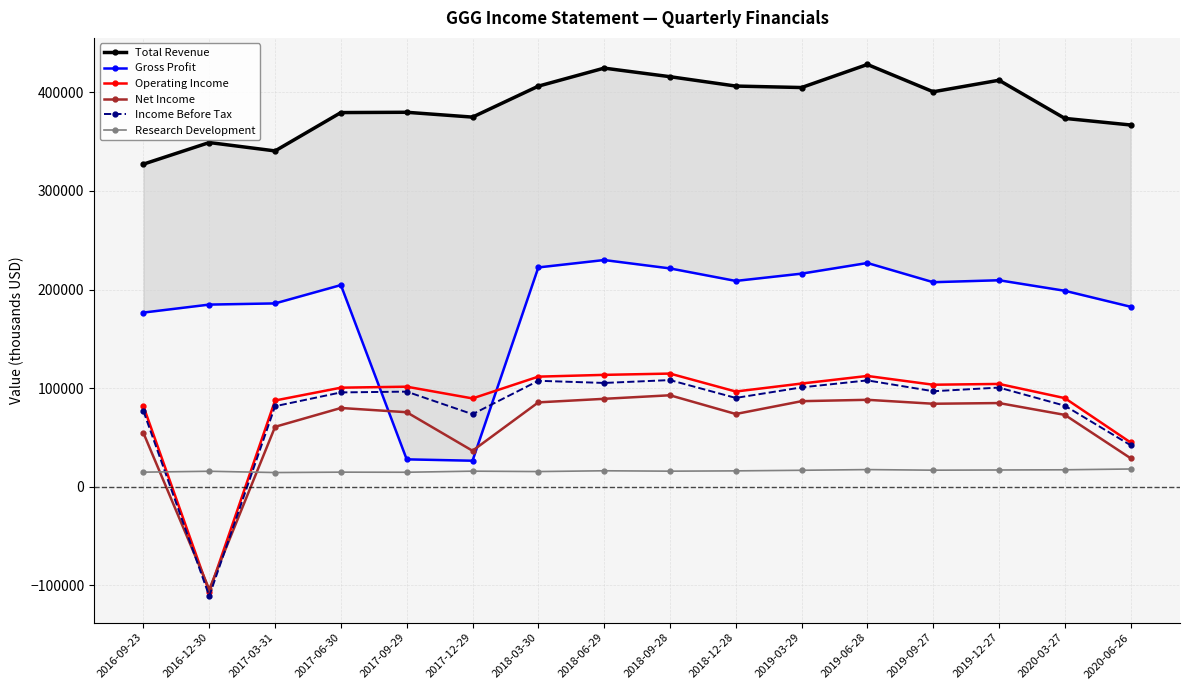

What is the greatest value displayed?

428300